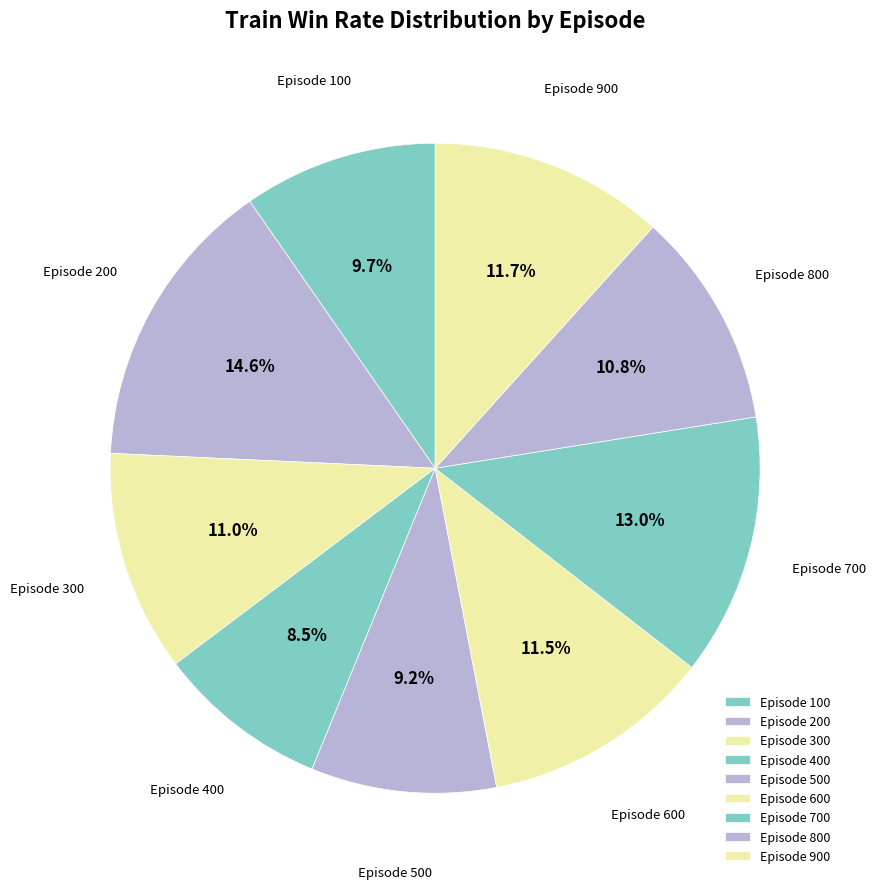

The Episode 600 slice represents 2% of the pie. True or false?

False